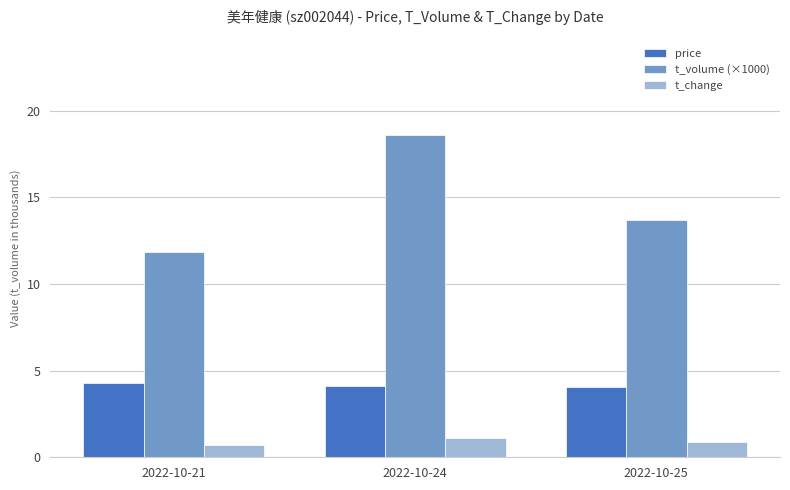

Is it true that price equals 4.0 at 2022-10-25?

True